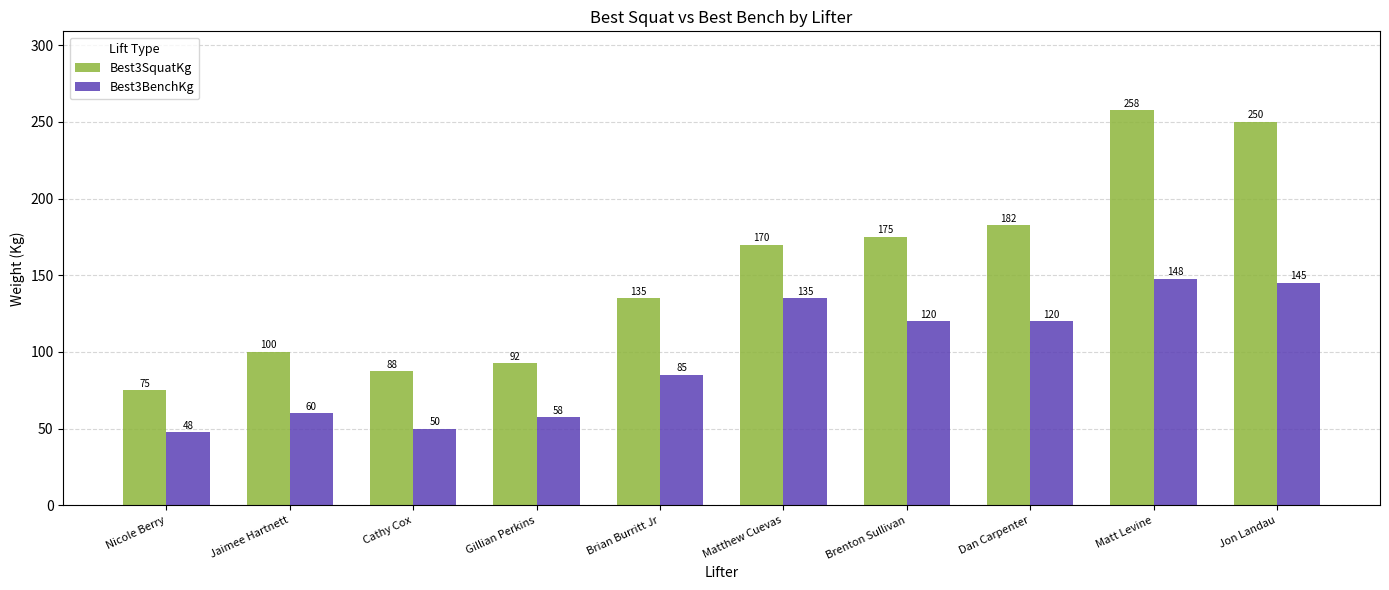

What position from the left is Jaimee Hartnett?

2